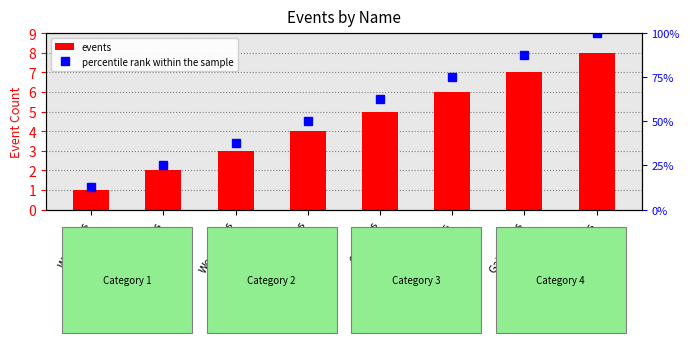

How many distinct data groups are displayed?

2